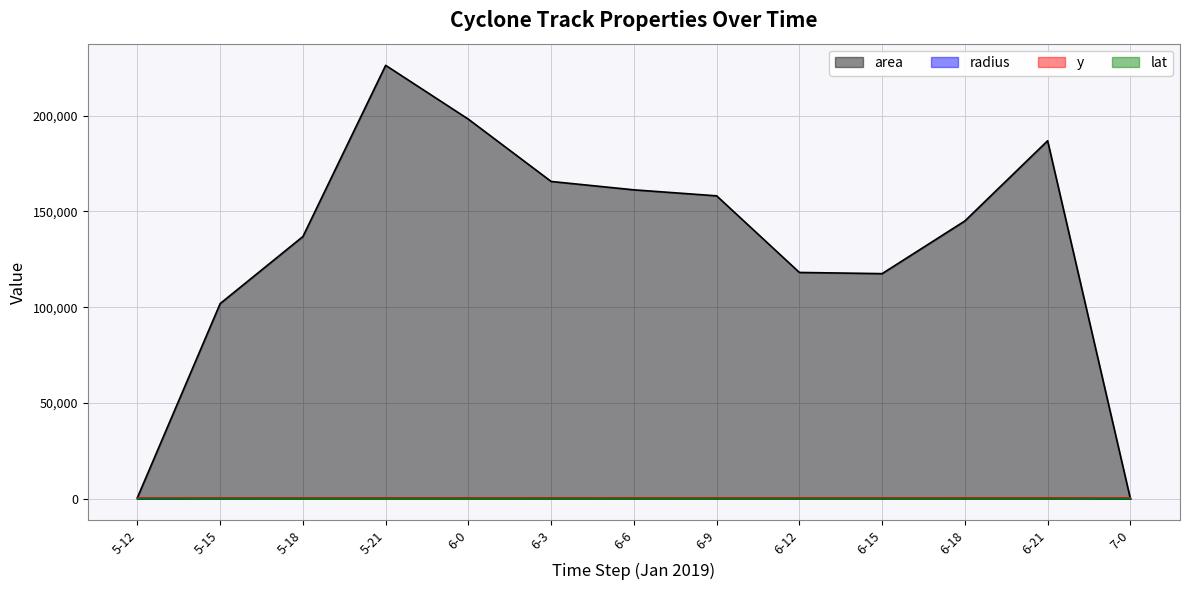

True or false: radius has more than 1 interior local peaks.

True